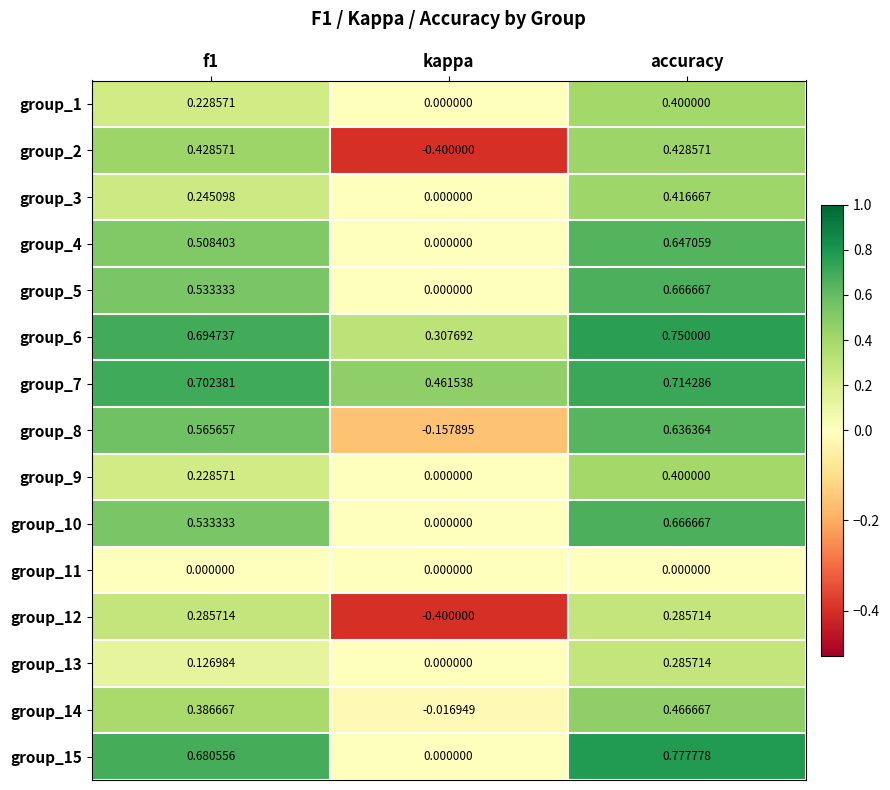

At which label does group_8 reach its minimum?

kappa